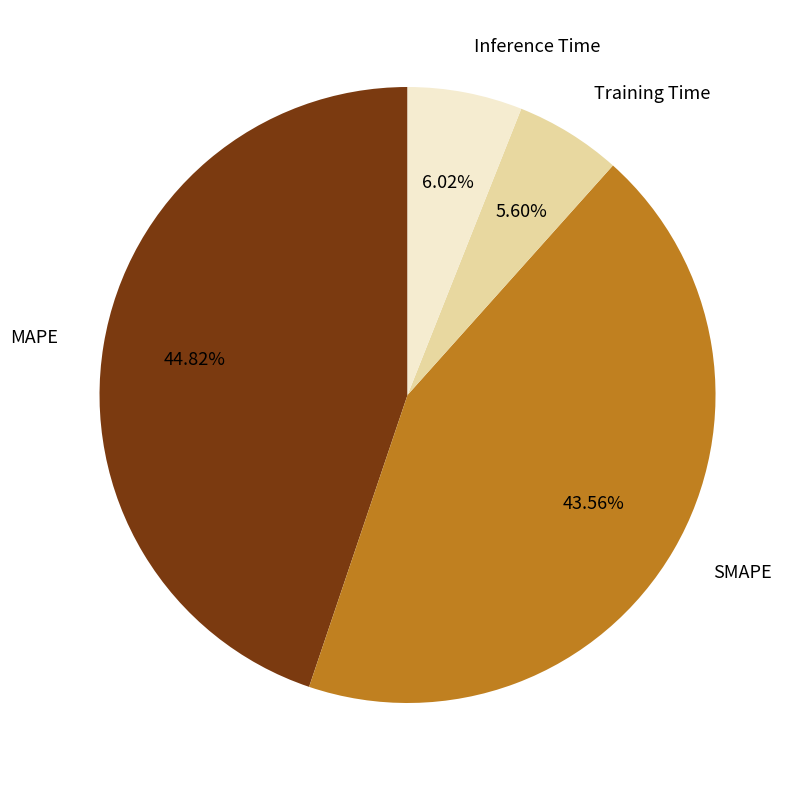

Does any single category account for the majority?

No